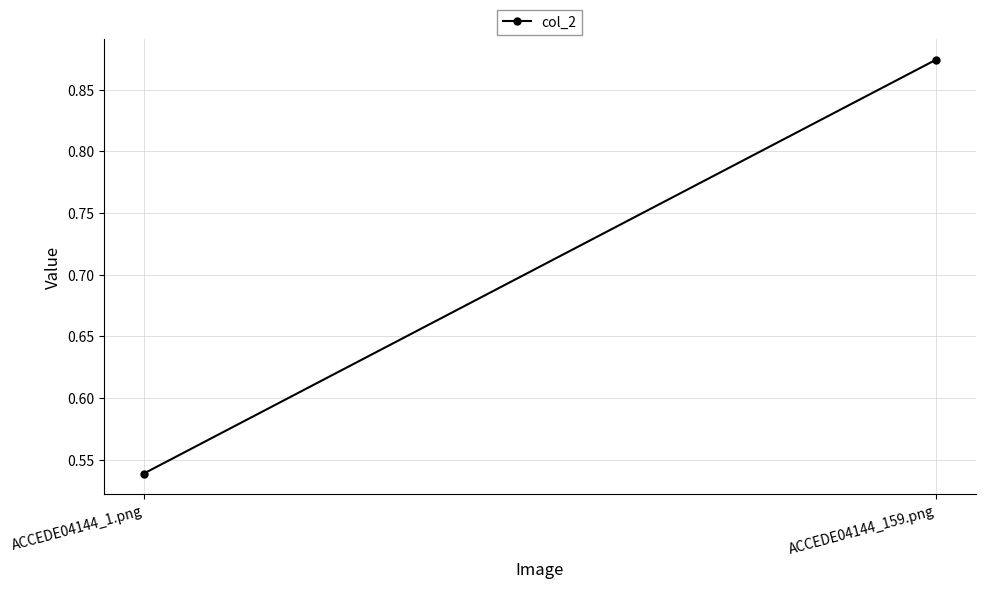

Reading left to right, transcribe all the data shown in this chart.

0.5	0.9